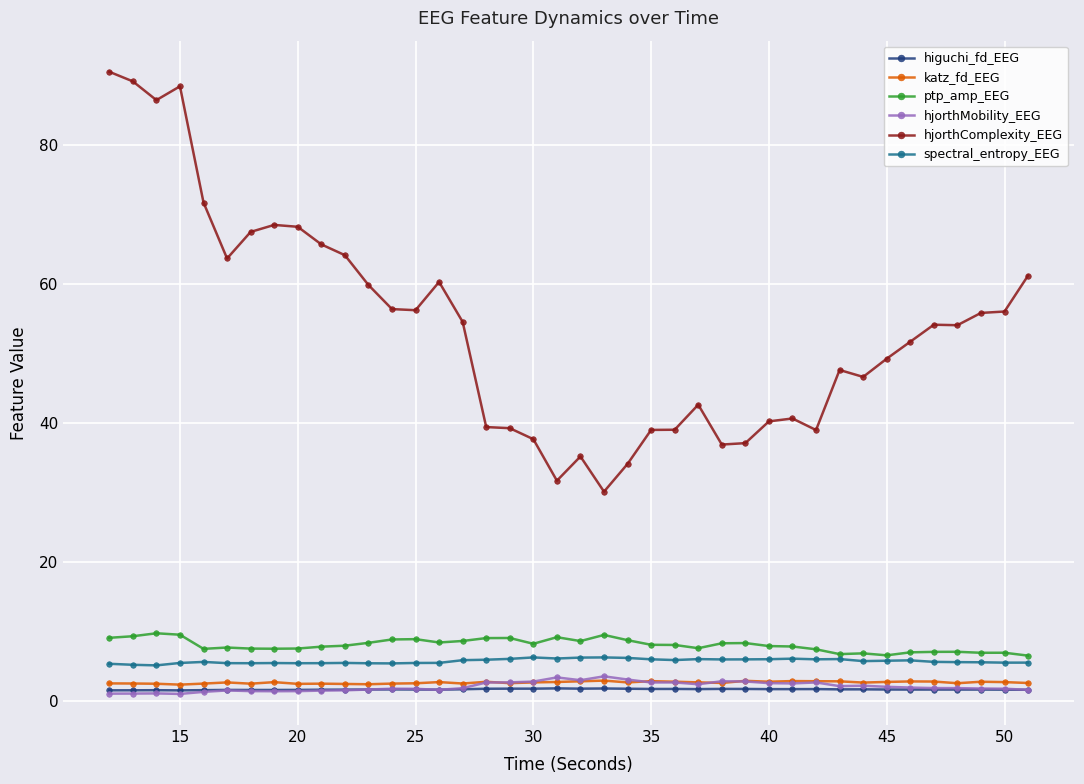

Which series has the largest range (max minus min)?

hjorthComplexity_EEG